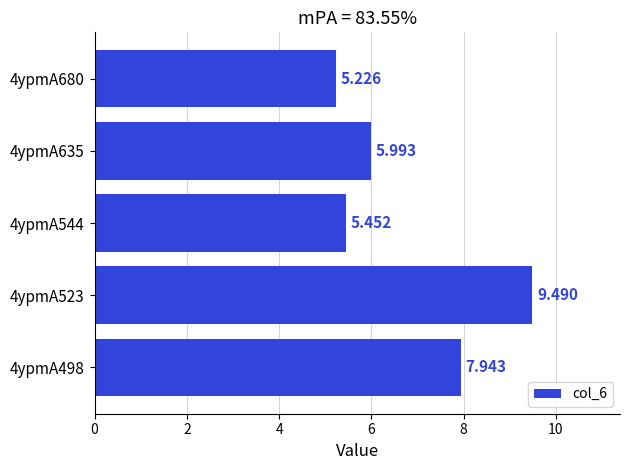

Which category has the highest value across all series?

4ypmA523